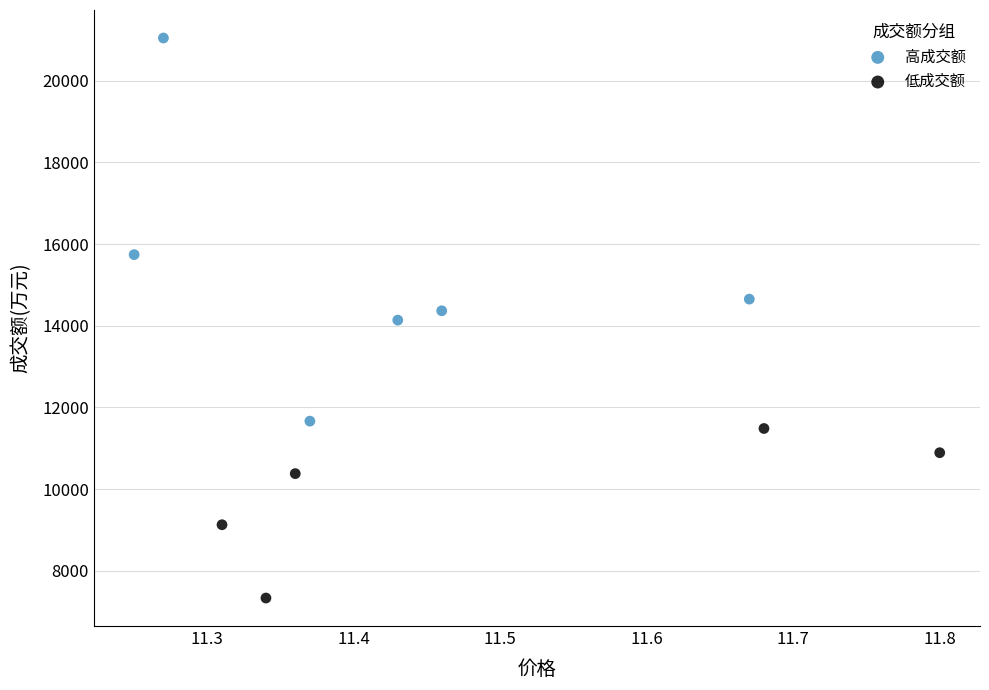

Which series has the largest Y range (max minus min)?

高成交额